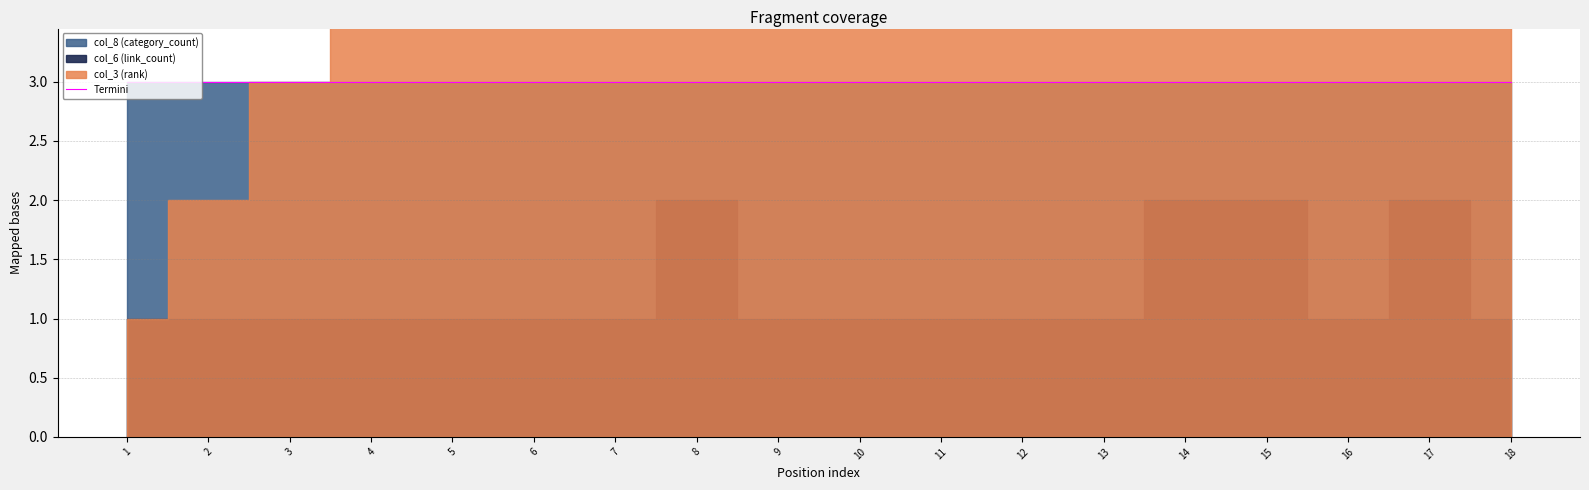

True or false: col_3 (rank) and col_8 (category_count) cross at least once.

False